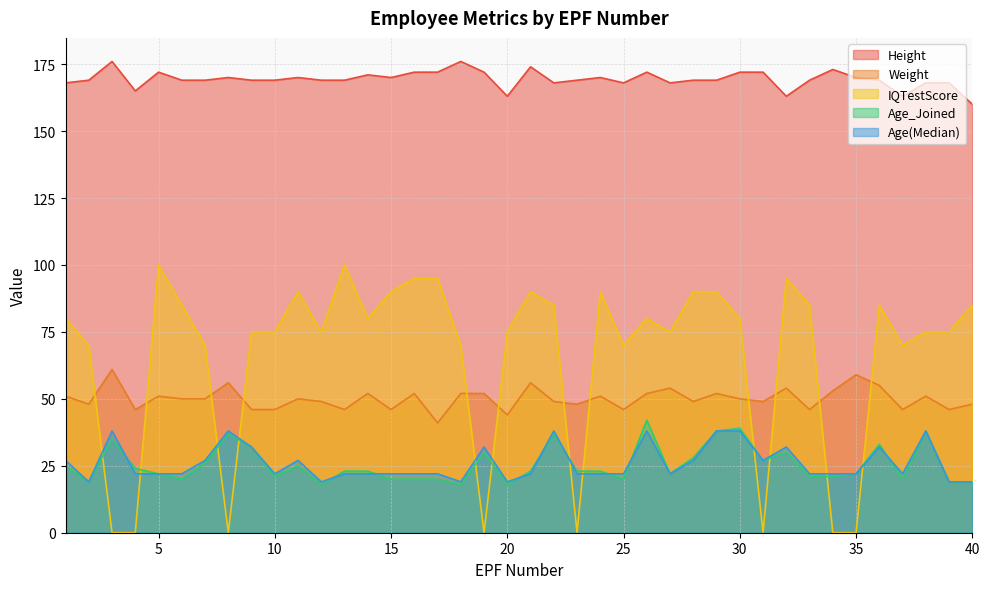

How many distinct data groups are displayed?

5